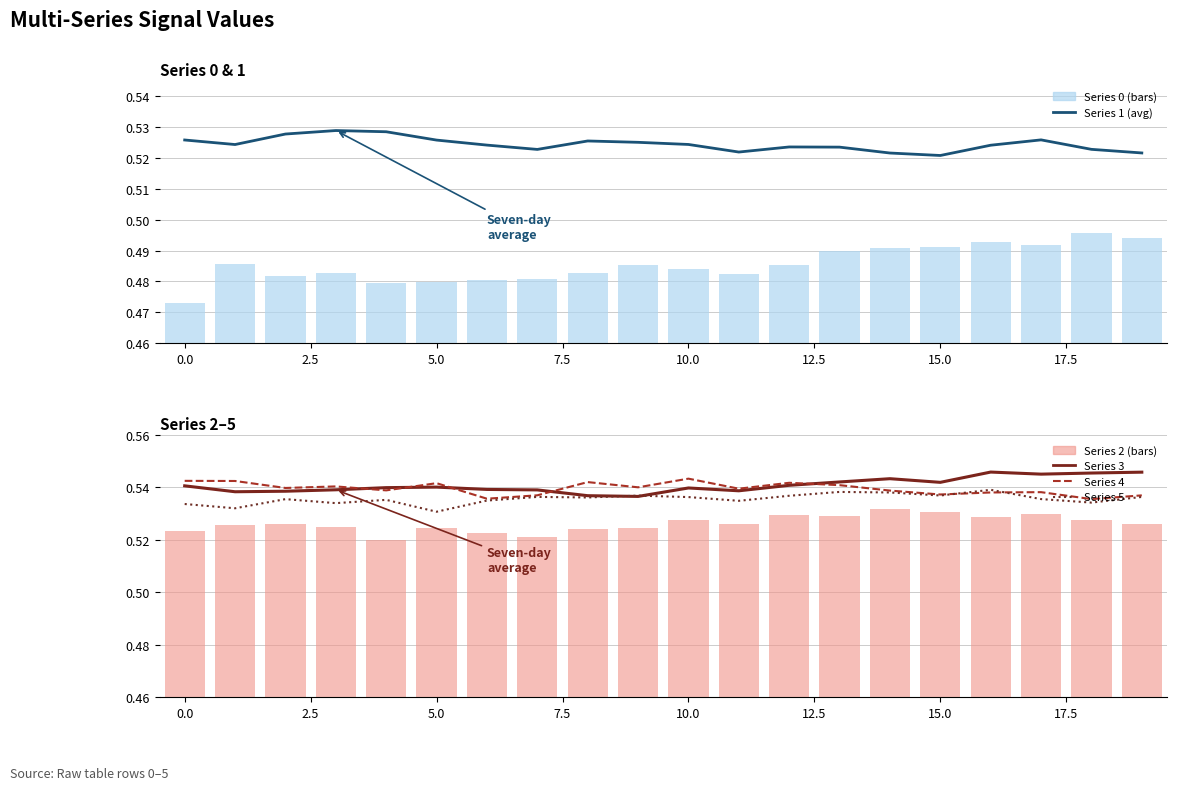

True or false: 5 has a value of 0.9 at 7.

False